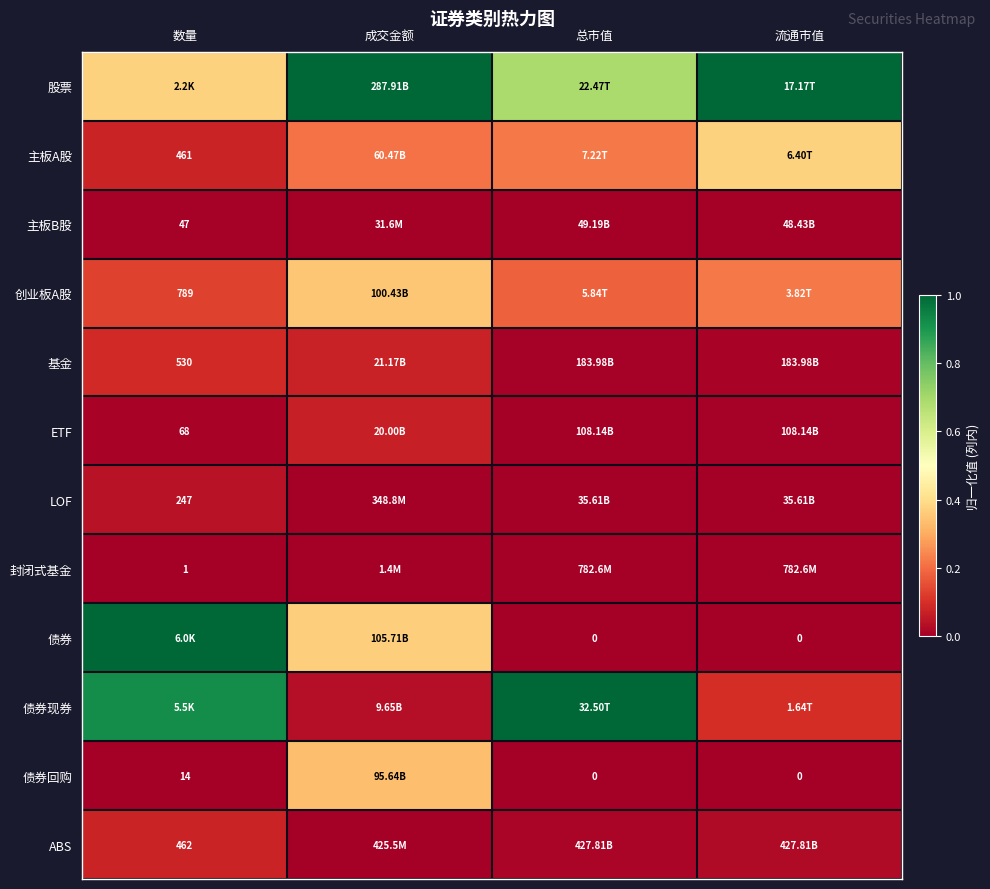

The 创业板A股 series shows 0.2 at 流通市值. True or false?

True